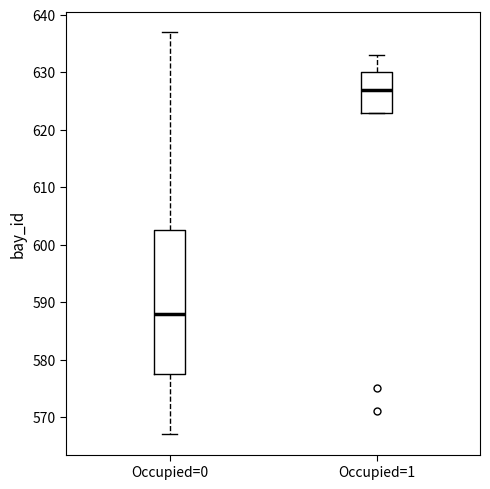

Comparing the boxes themselves (not the whiskers), which one is the tallest?

Occupied=0